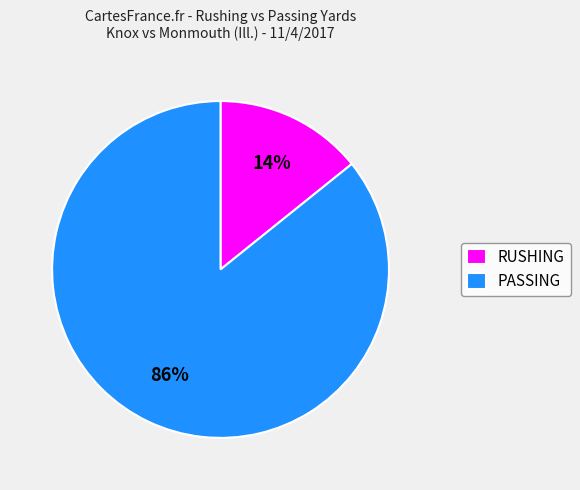

Is it true that PASSING is 74% of the pie?

False